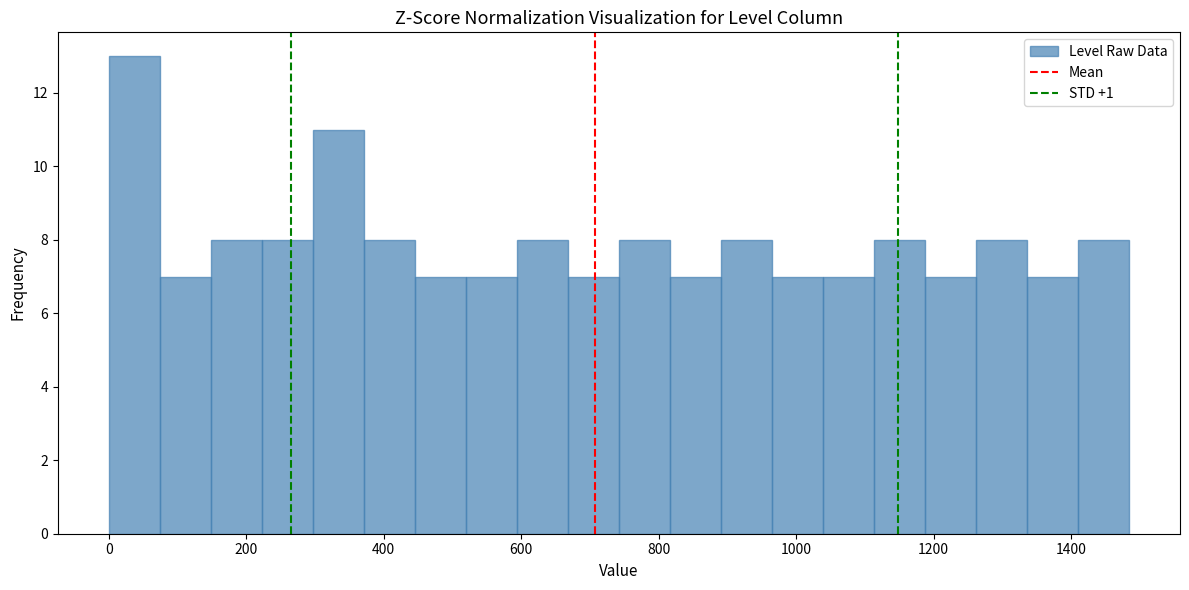

Read against the x-axis, roughly where is the centre of the tallest bar?

40